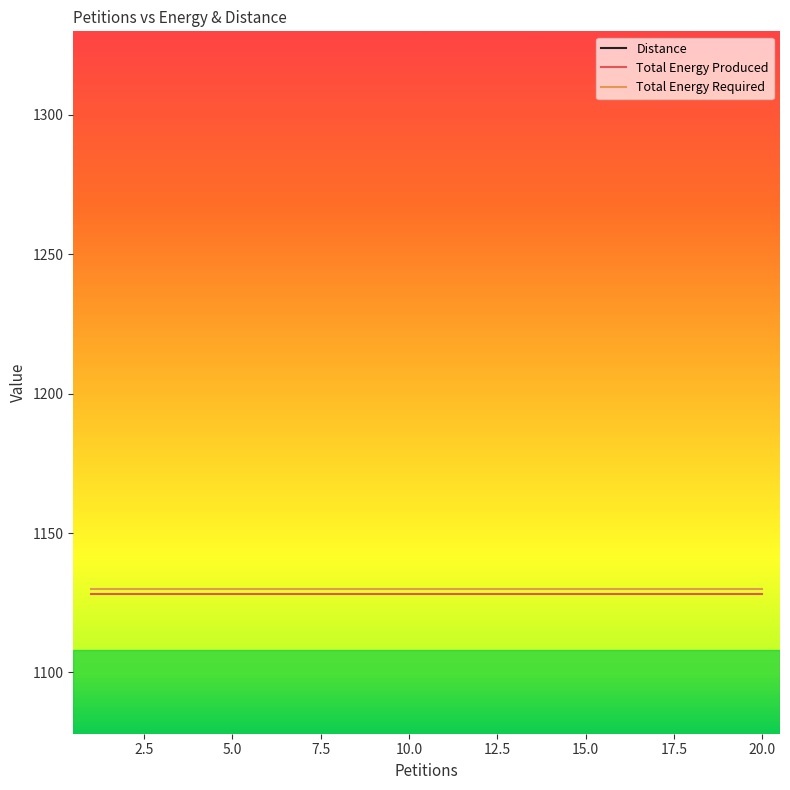

Rank the series by their maximum value, from highest to lowest.

Total Energy Required, Total Energy Produced, Distance